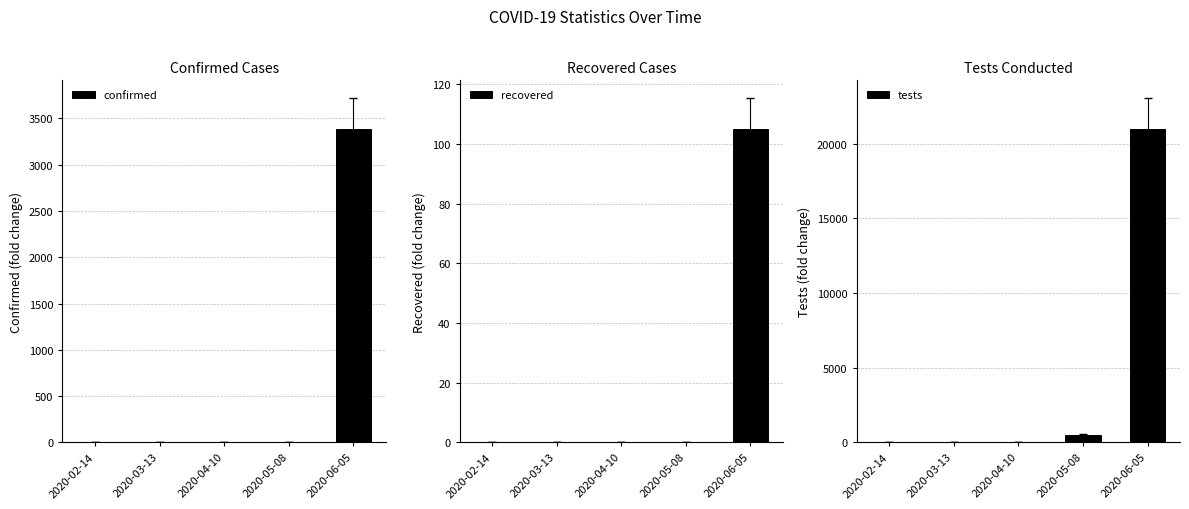

Which label corresponds to the smallest value in the chart?

2020-02-14